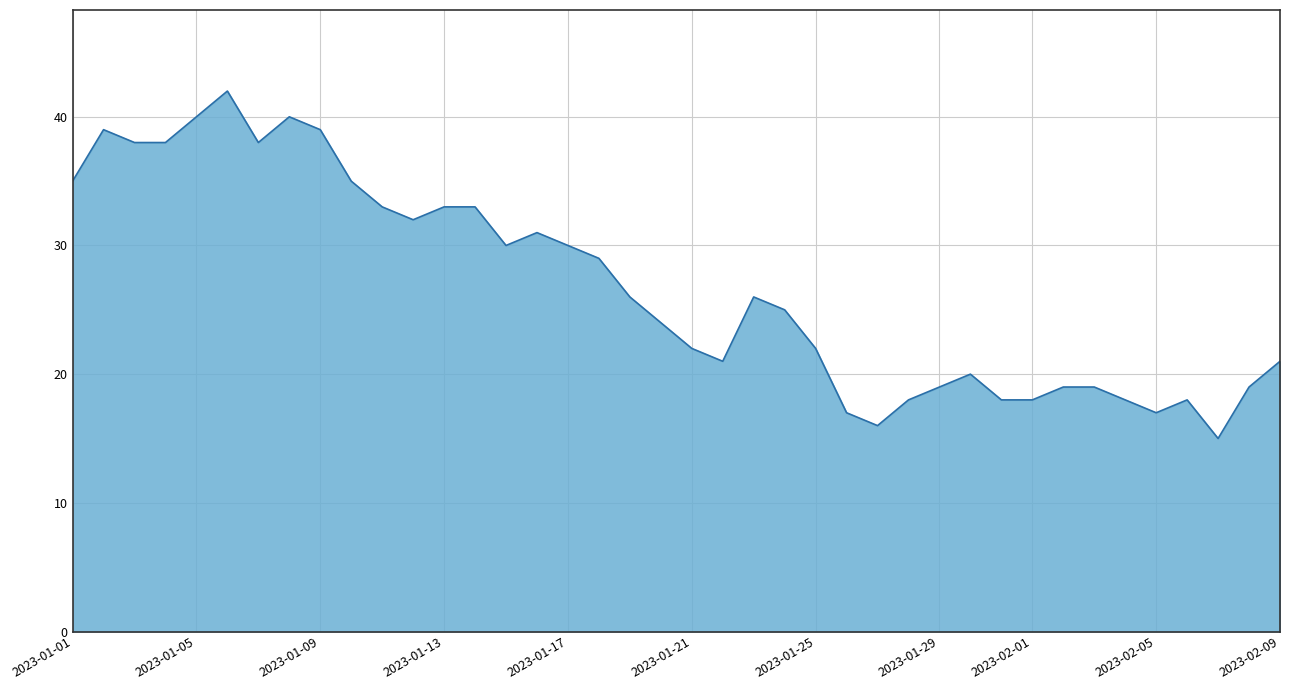

What is the maximum value shown in the chart?

42